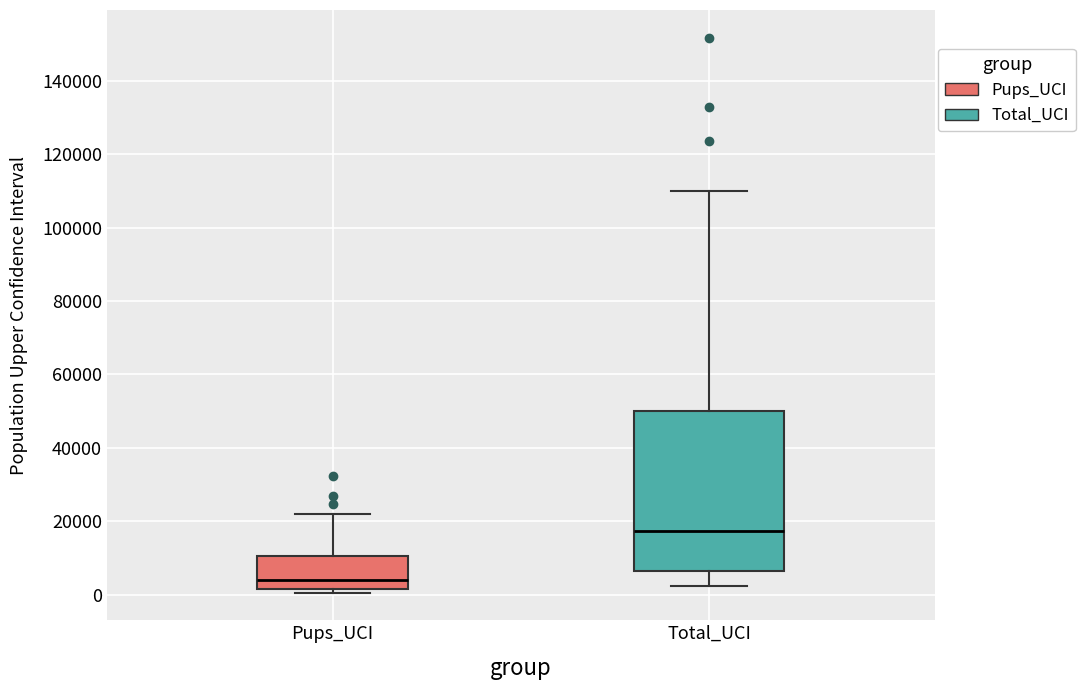

Reading left to right, read every box against the y-axis: the position of its median line, the range the box covers, and the ends of its whiskers. The values are not printed on the chart, so give them approximately, as read against the axis.

Pups_UCI: median 4000, box 2000 to 10000, whiskers 0 to 22000
Total_UCI: median 18000, box 6000 to 50000, whiskers 2000 to 110000